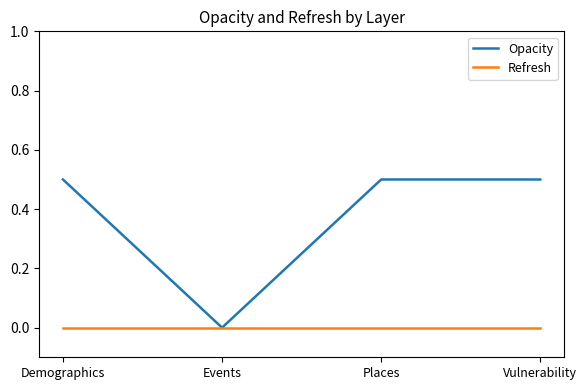

What position from the right is Places?

2